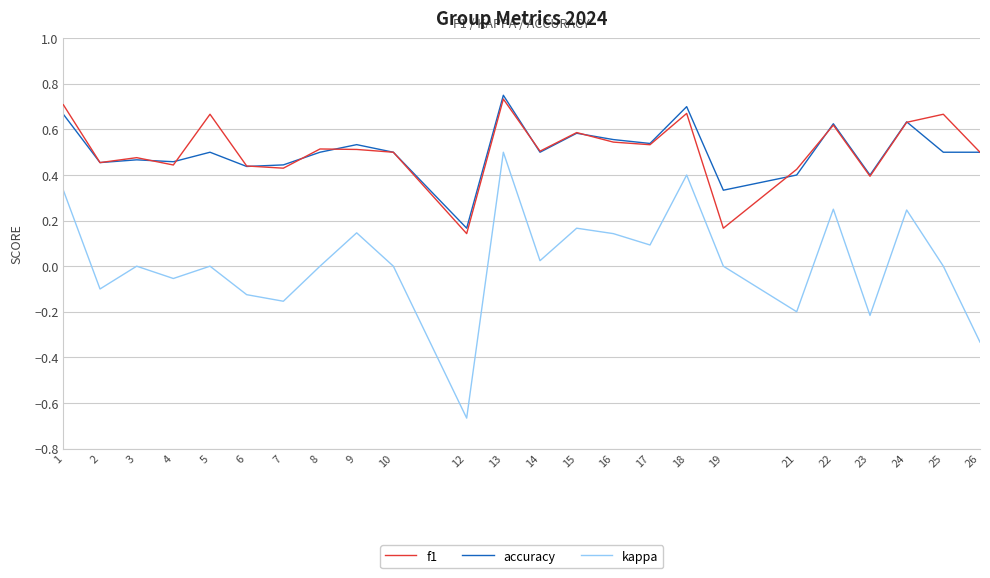

True or false: f1 and kappa cross at least once.

False